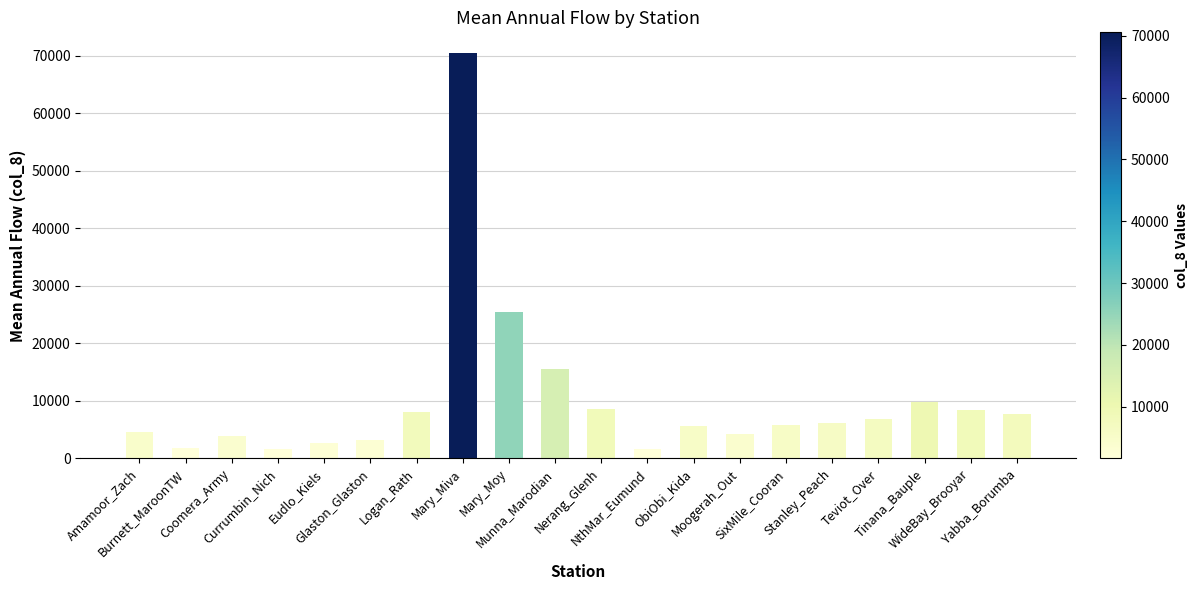

What is the difference between the maximum and minimum values?

68923.0